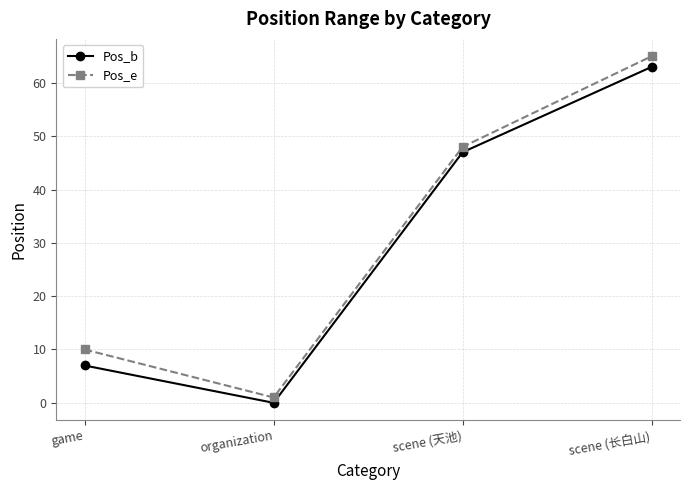

What is the average value of the Pos_b series?

29